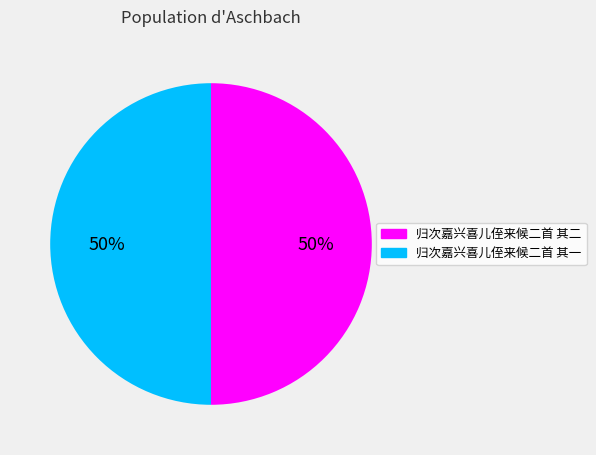

Approximately how many times larger is the value at 归次嘉兴喜儿侄来候二首 其一 compared to 归次嘉兴喜儿侄来候二首 其二?

1.0